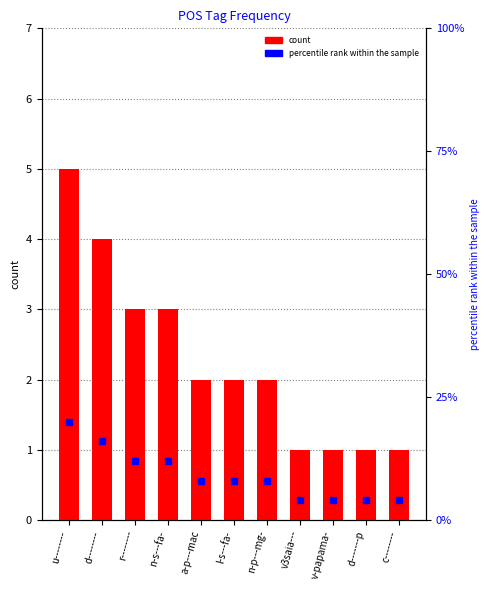

Reading right to left, transcribe all the data shown in this chart.

count: c--------=1	d-------p=1	v-papama-=1	v3saia---=1	n-p---mg-=2	l-s---fa-=2	a-p---mac=2	n-s---fa-=3	r--------=3	d--------=4	u--------=5
percentile rank within the sample: c--------=4	d-------p=4	v-papama-=4	v3saia---=4	n-p---mg-=8	l-s---fa-=8	a-p---mac=8	n-s---fa-=12	r--------=12	d--------=16	u--------=20